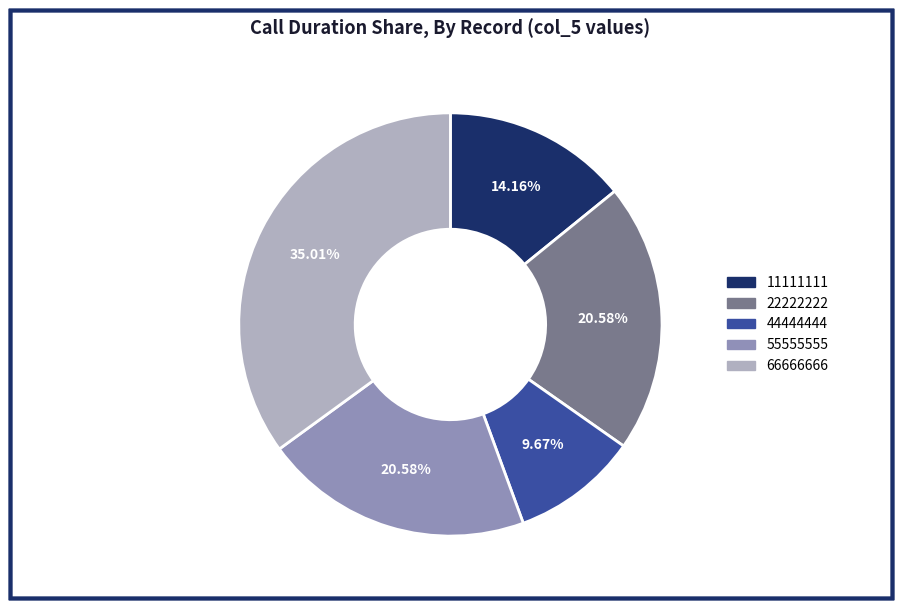

Do 66666666 and 55555555 together represent more than half of the pie?

Yes